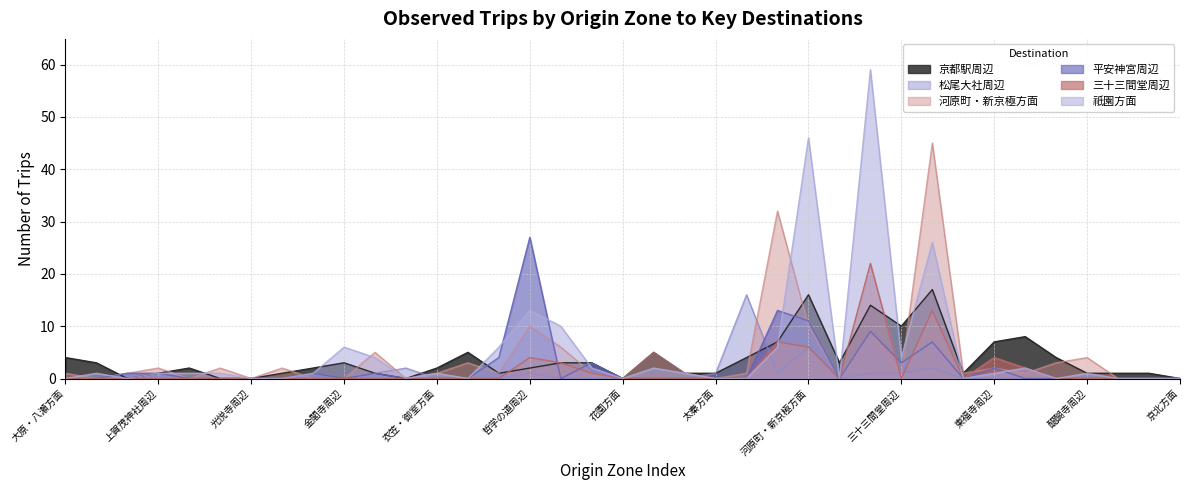

True or false: 河原町・新京極方面 has a value of 2 at 修学院・詩仙堂周辺.

True